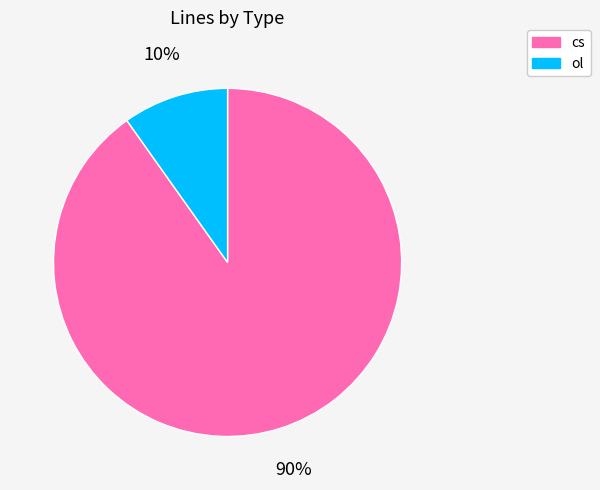

True or false: cs accounts for 83% of the total.

False